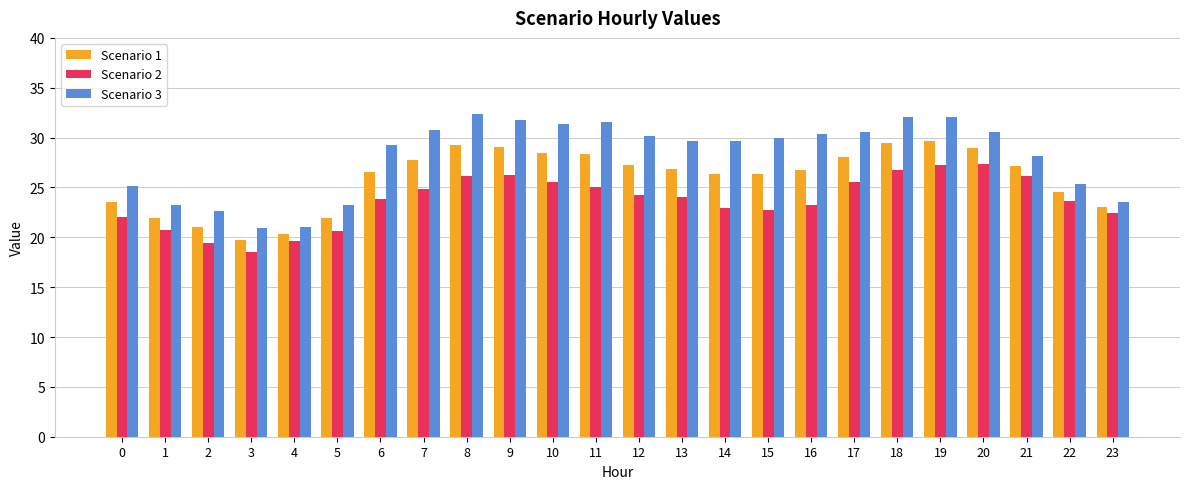

What is the greatest value displayed?

32.3